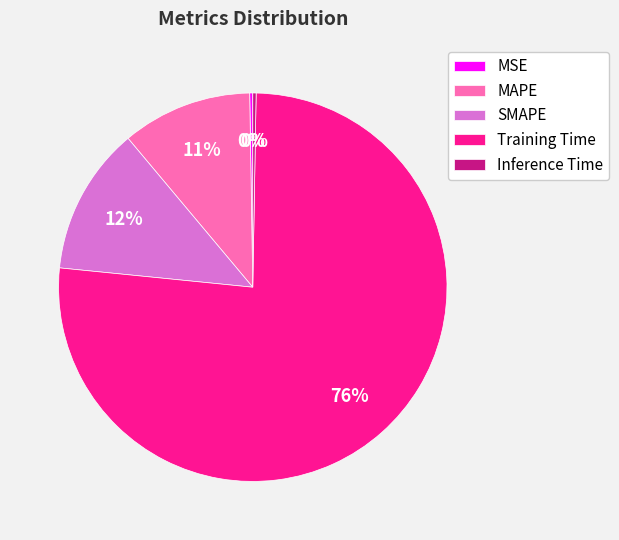

To the nearest percent, what percentage of the pie is SMAPE?

12%